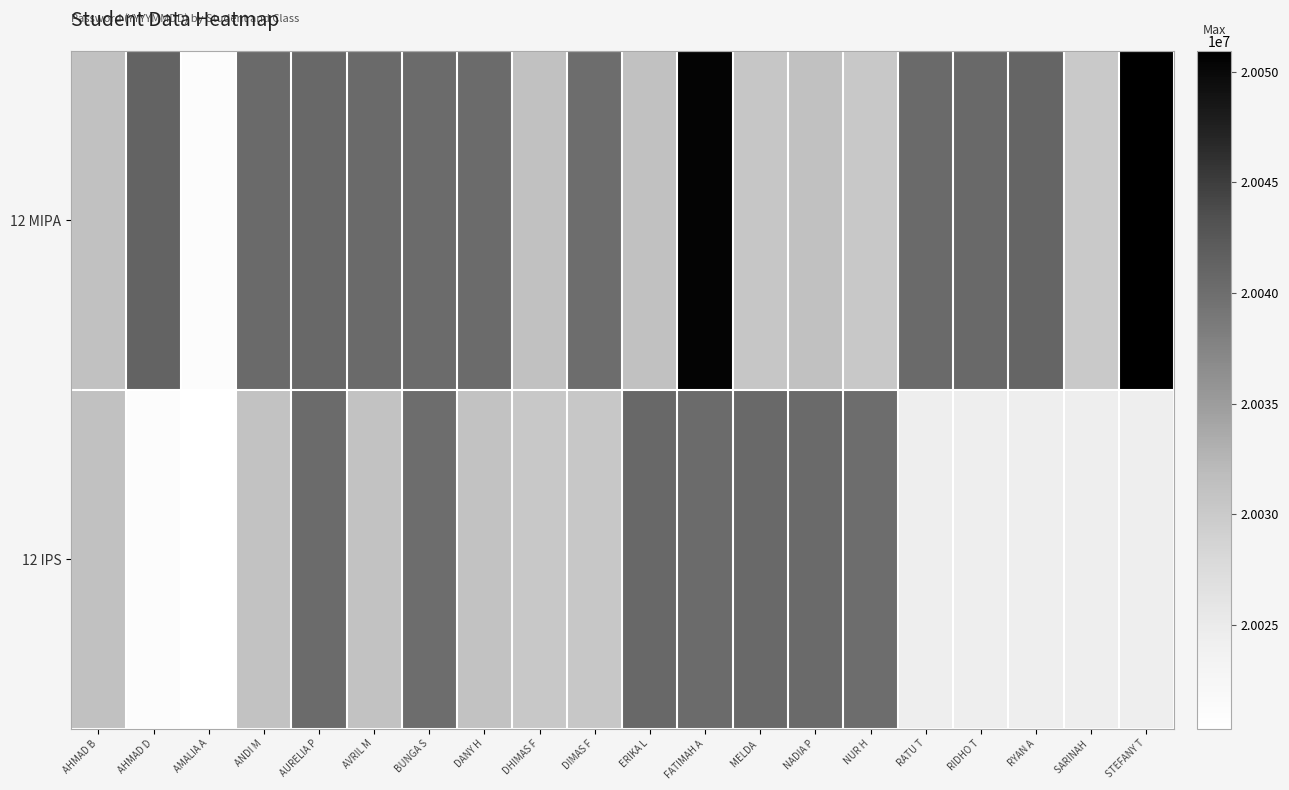

At which category is the sum across all series the highest?

FATIMAH A